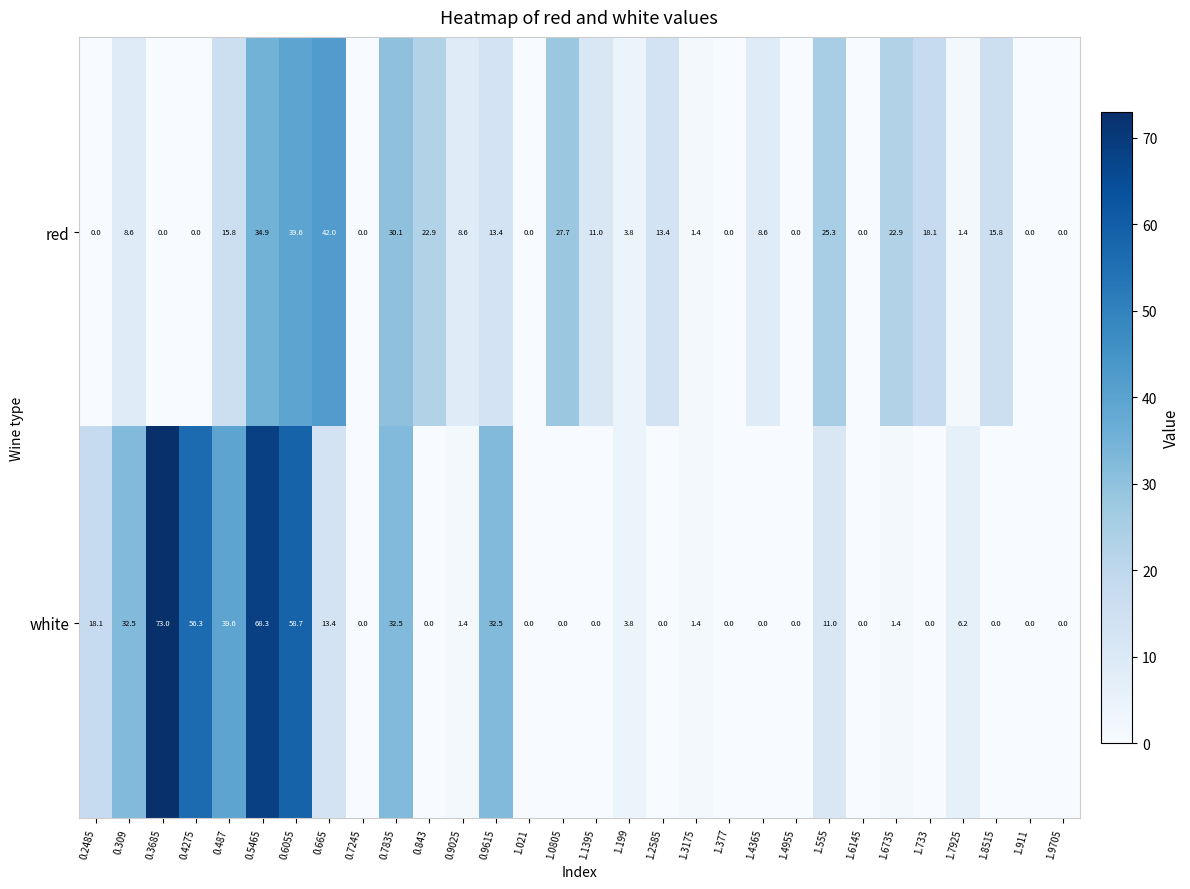

What value does the white series have at 0.309?

32.5